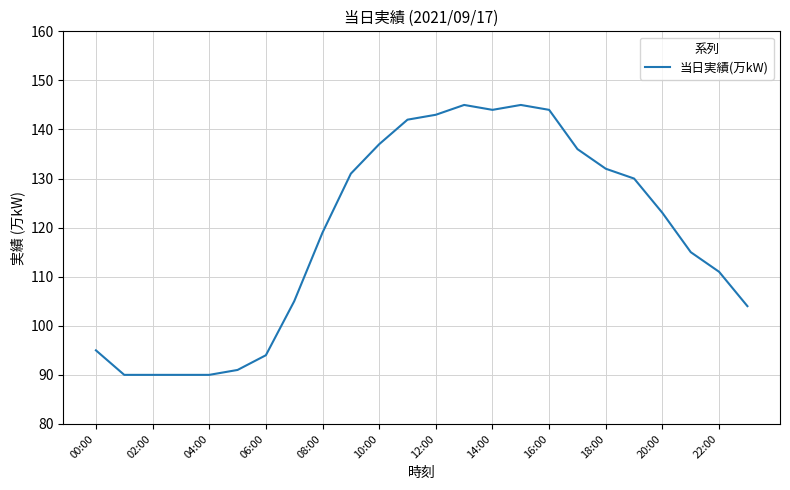

What is the minimum value shown in the chart?

90